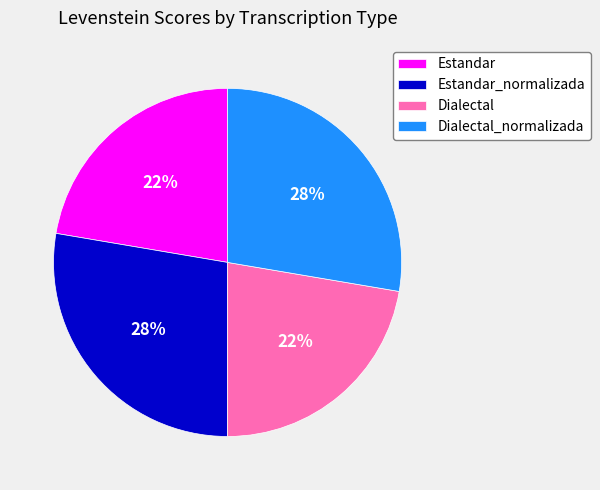

True or false: Dialectal accounts for 22% of the total.

True